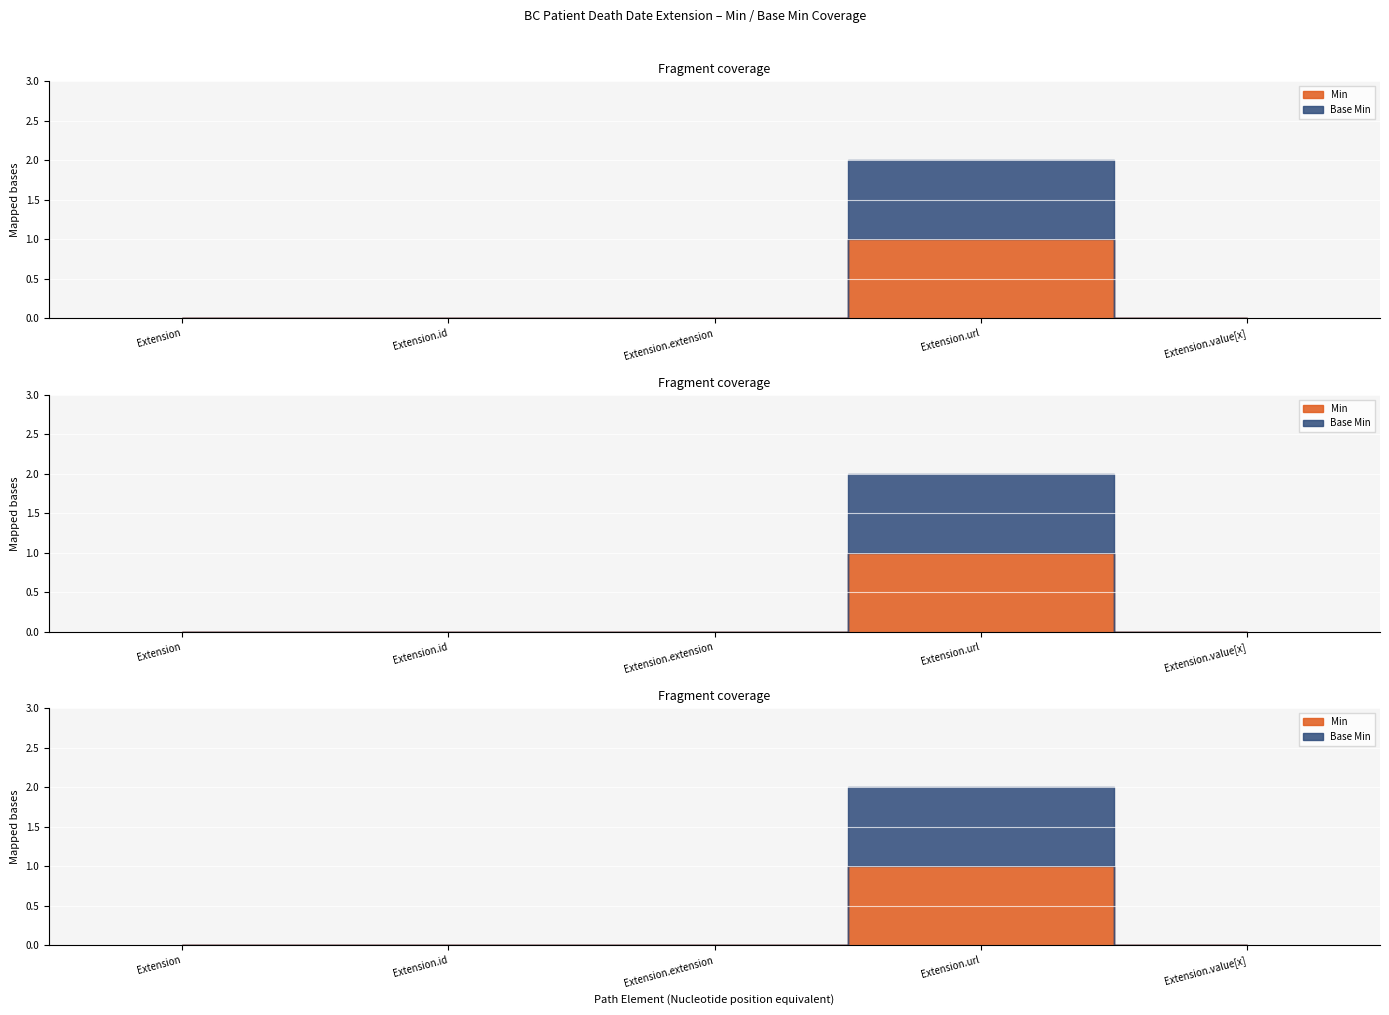

Between Extension.url and Extension.value[x], which series saw the biggest shift?

Min